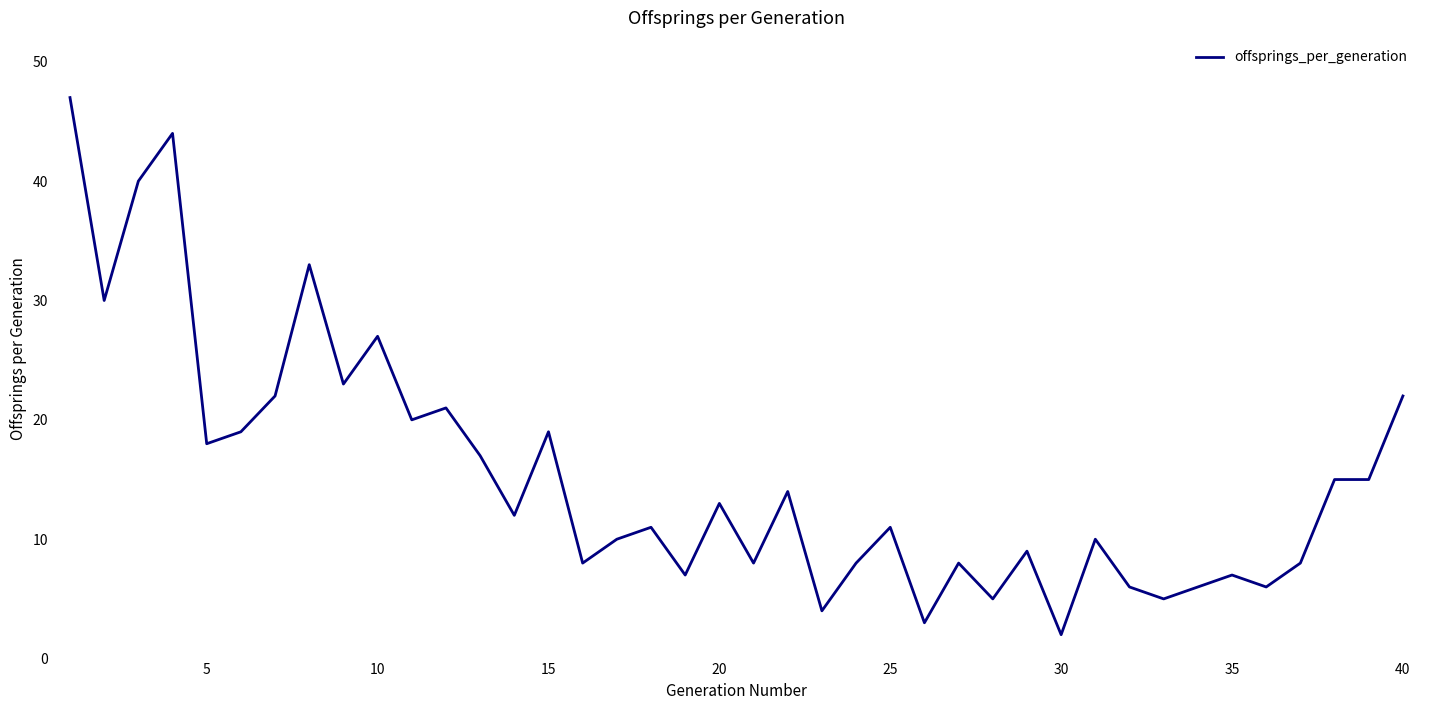

What is the maximum value shown in the chart?

47